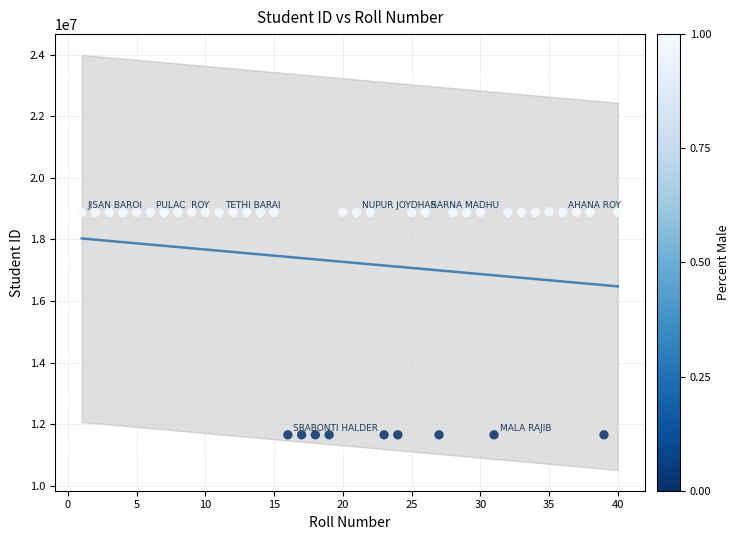

What is the range of Y values (max minus min)?

7243216